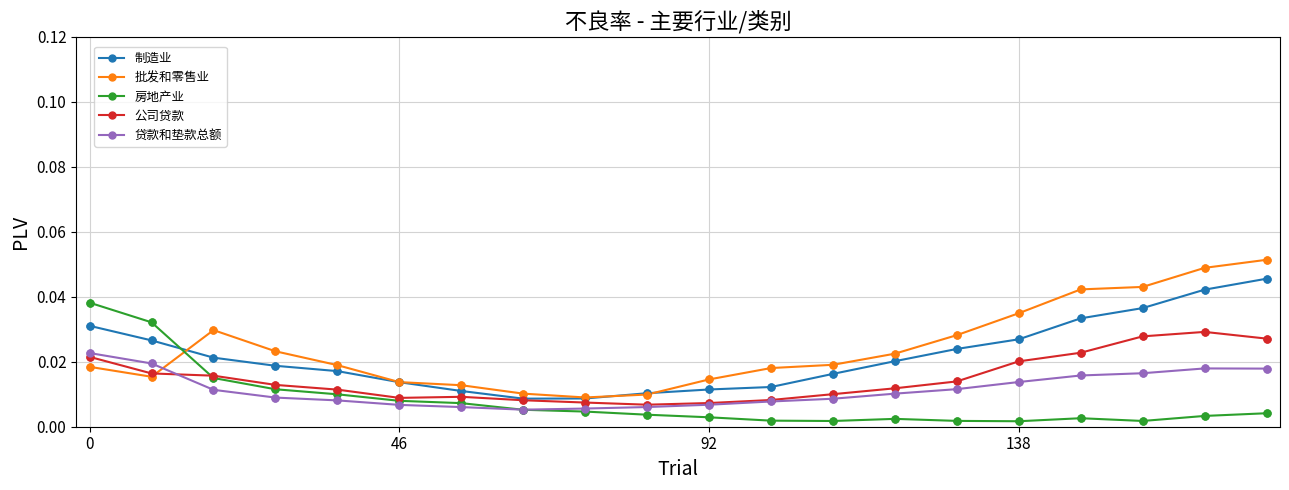

At how many categories does at least one series exceed 0?

20